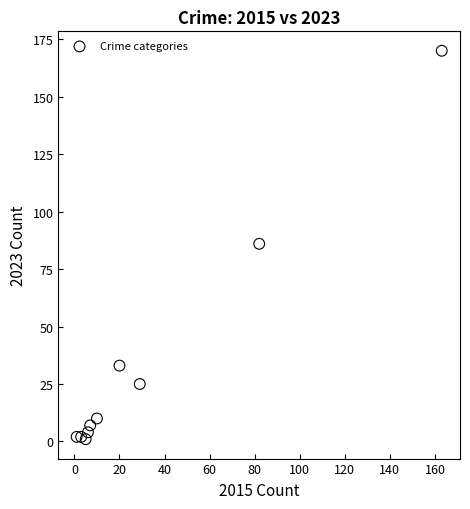

What is the range of Y values (max minus min)?

169